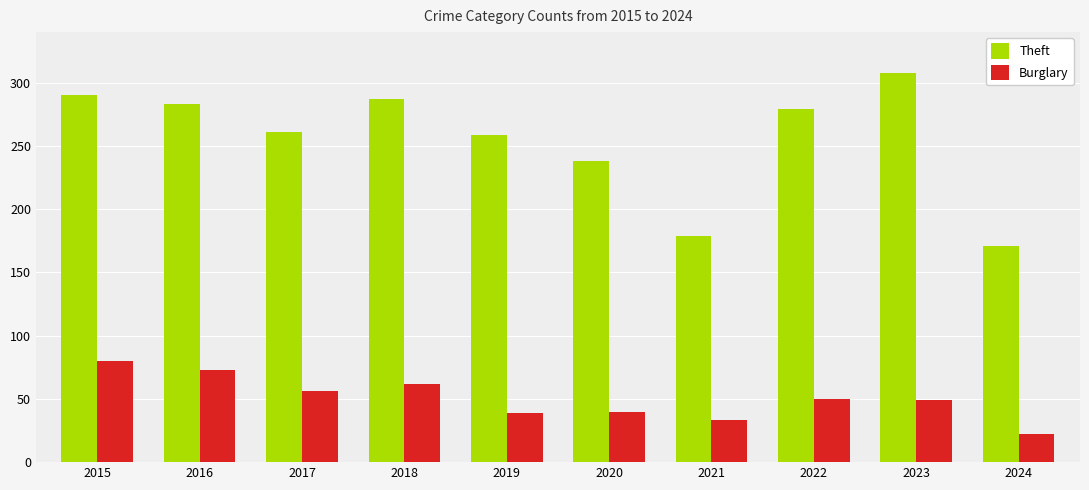

How many bars are there in each group?

2